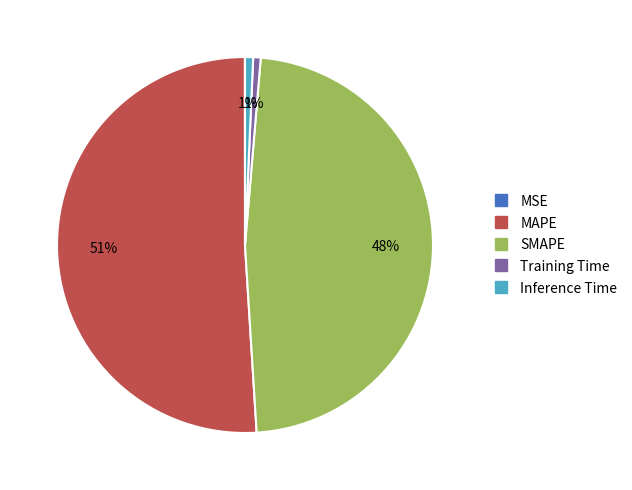

Combined, do Inference Time and SMAPE account for over 50%?

No